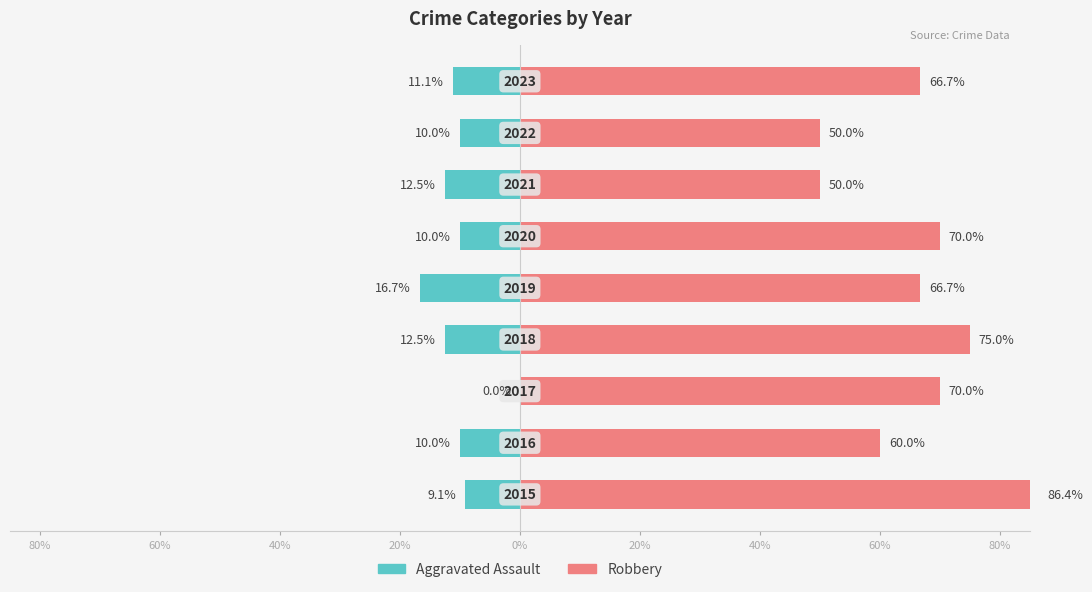

What is the difference between the second highest and minimum values in the Robbery series?

25.0